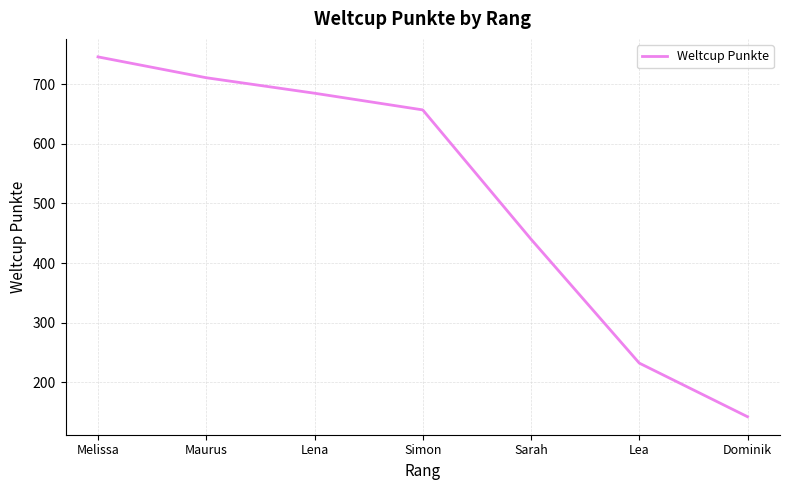

How many values are below 657?

3